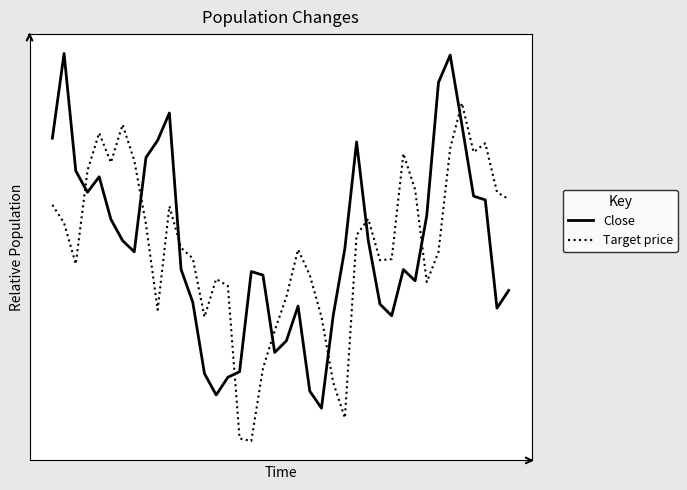

At which category does Close reach its first local valley?

3